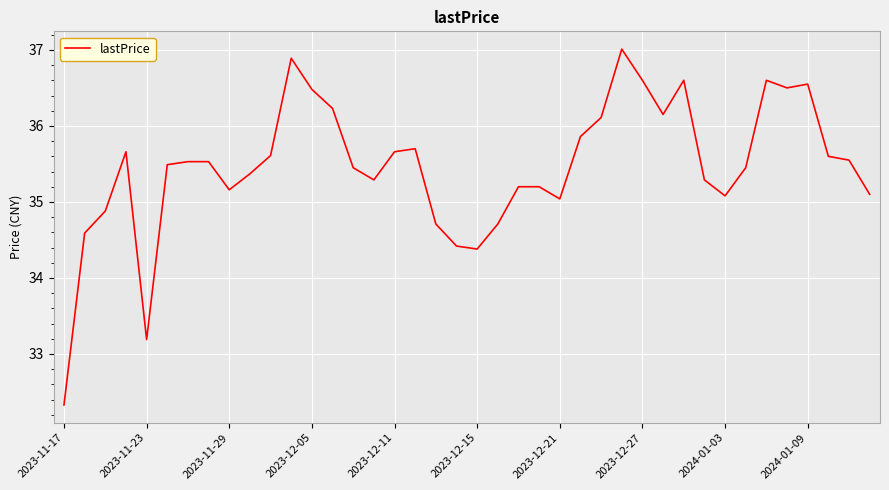

What is the smallest value displayed?

32.3